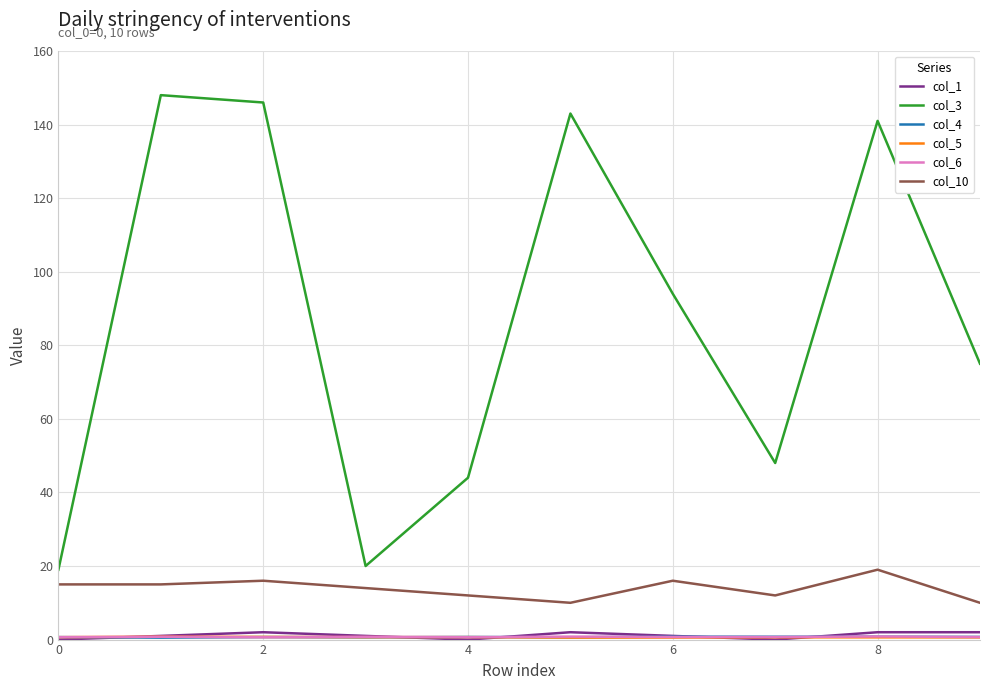

True or false: col_3 and col_1 intersect in this chart.

False